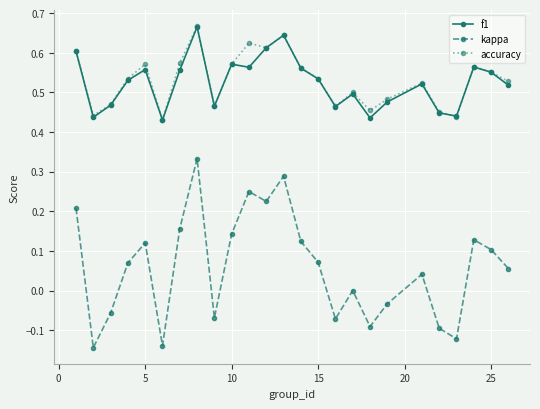

Which series has the largest range (max minus min)?

kappa